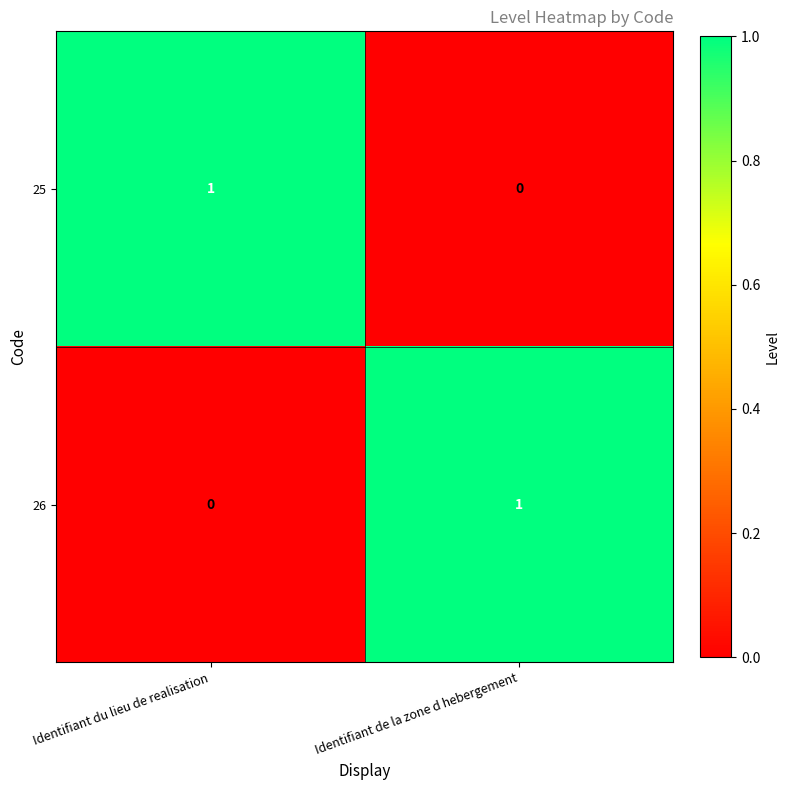

How many data points does each series have?

2